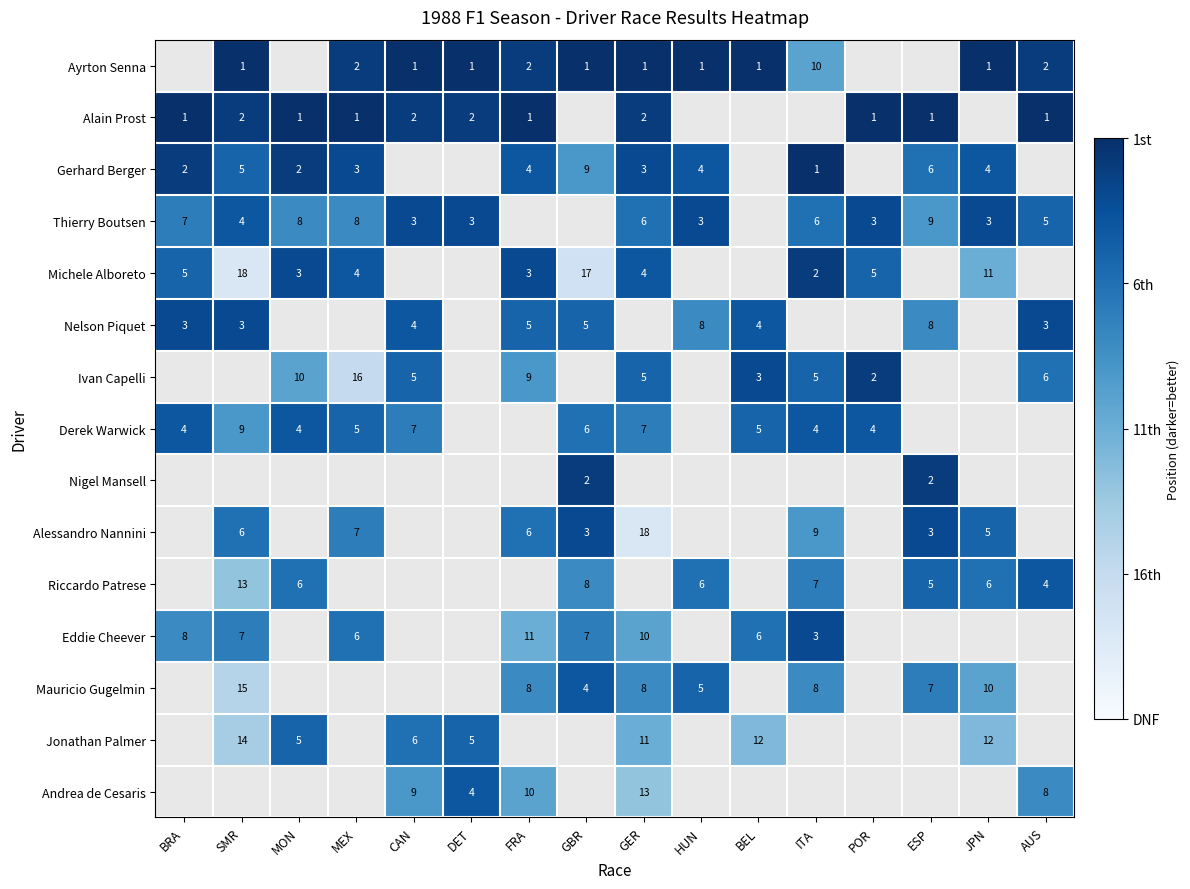

The Riccardo Patrese series shows 2 at AUS. True or false?

False